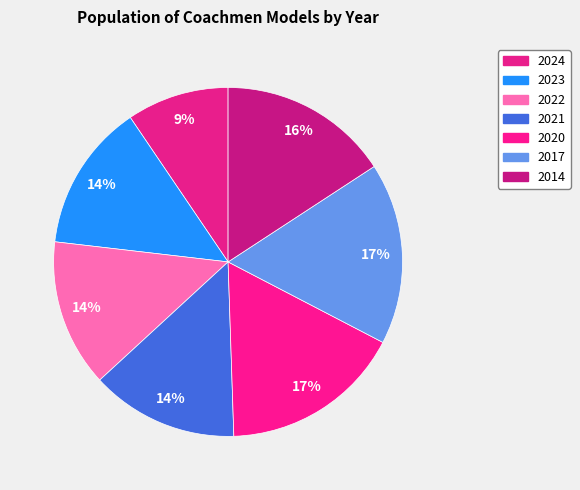

True or false: 2014 accounts for 16% of the total.

True